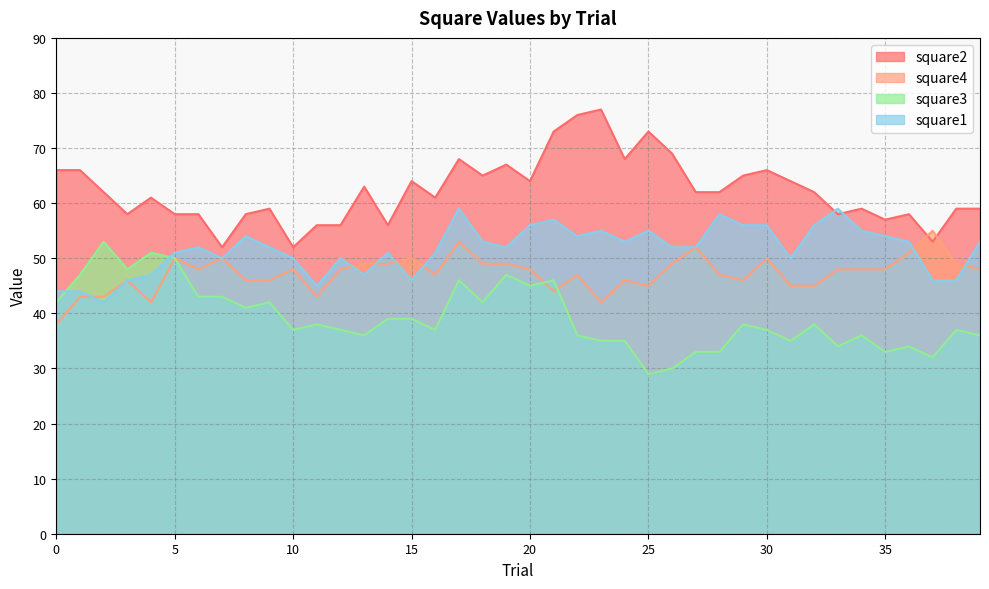

What are all the series names shown in the legend?

square2, square4, square3, square1